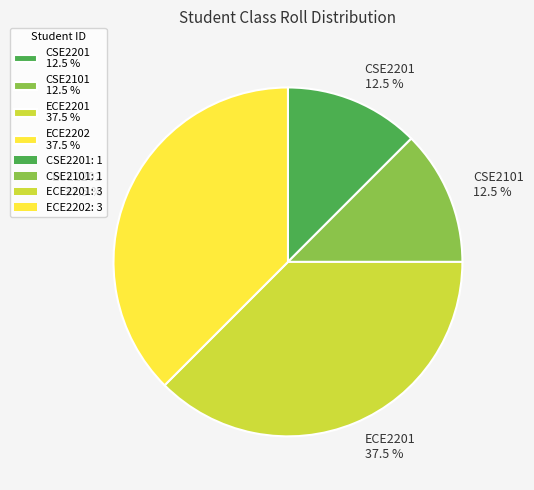

Does ECE2201 37.5 % account for over 50% of the chart?

No